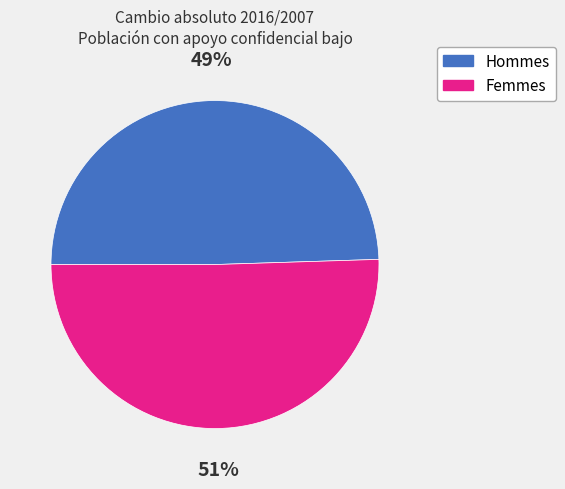

To the nearest percent, what is the average slice percentage?

50%